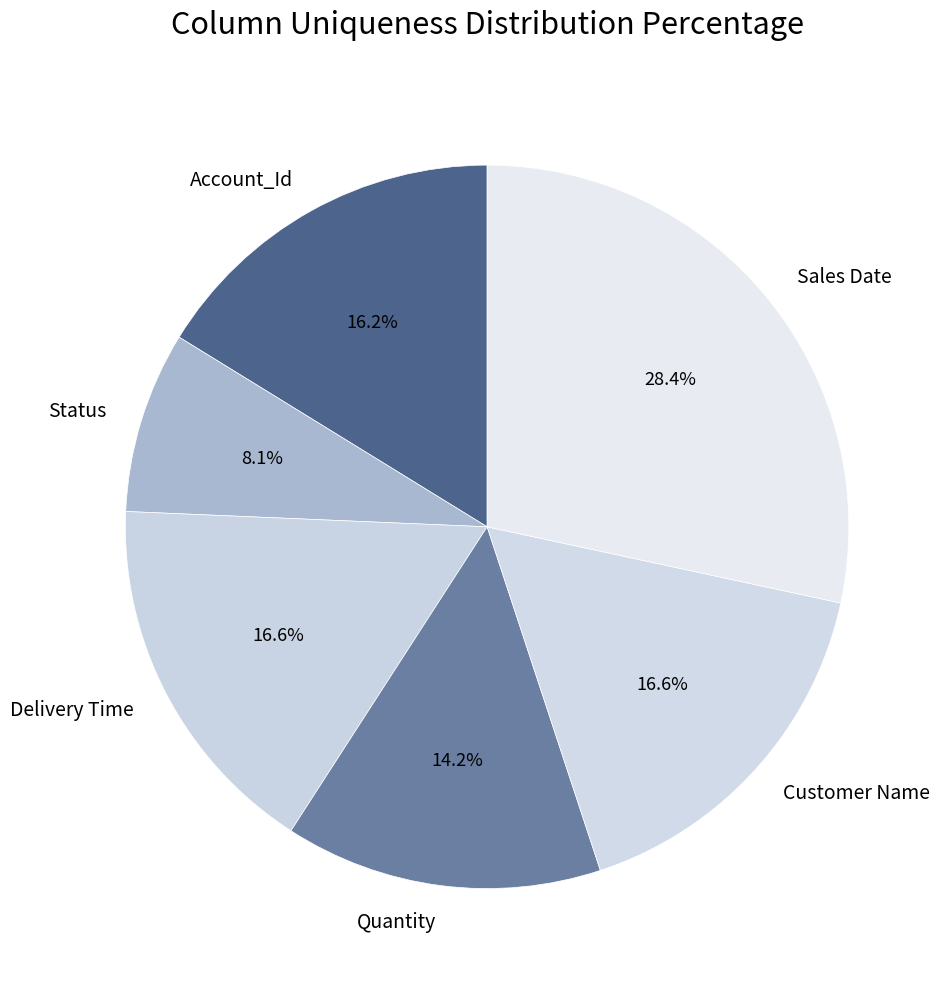

True or false: Account_Id accounts for 16% of the total.

True